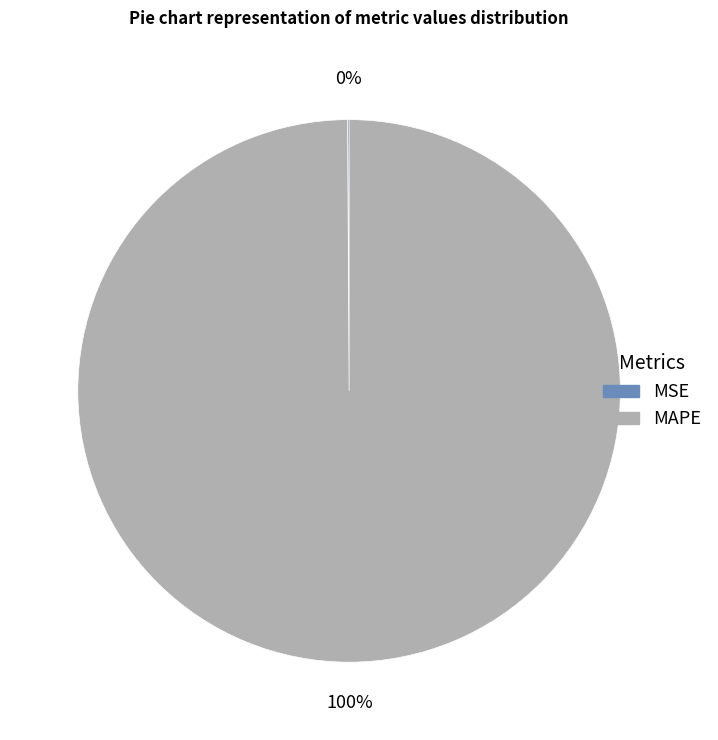

To the nearest percent, what percentage of the pie is MAPE?

100%